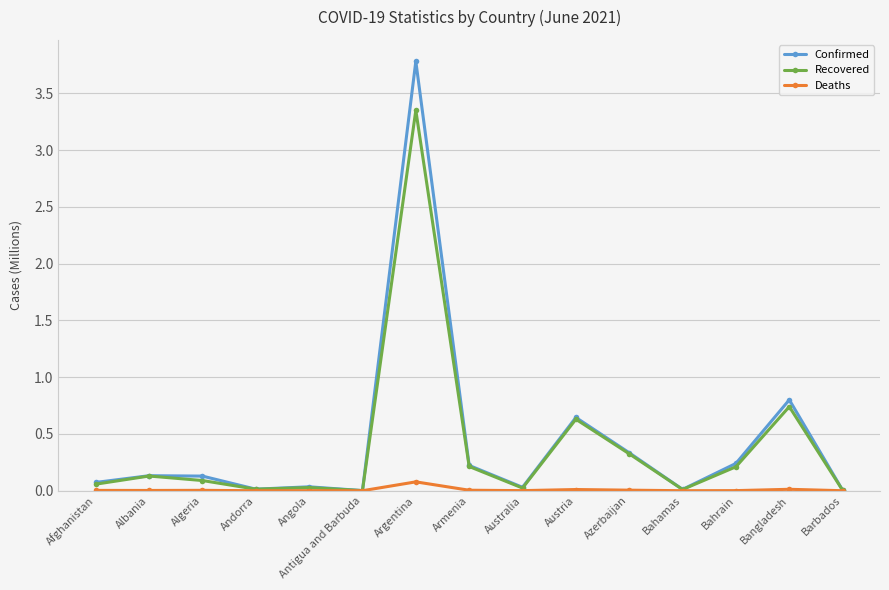

Which series has the widest spread of values?

Confirmed